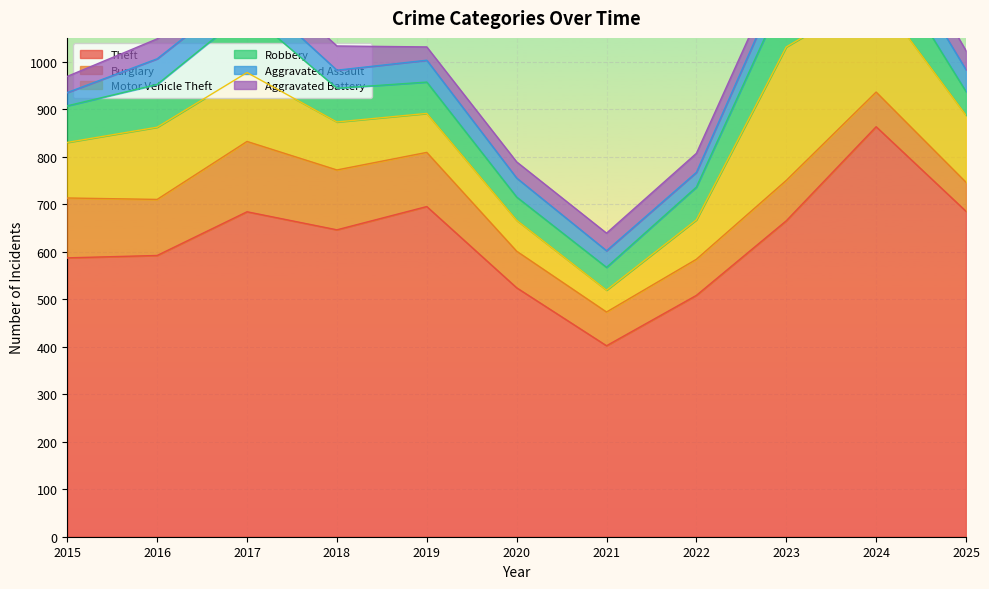

What is the smallest value displayed?

28